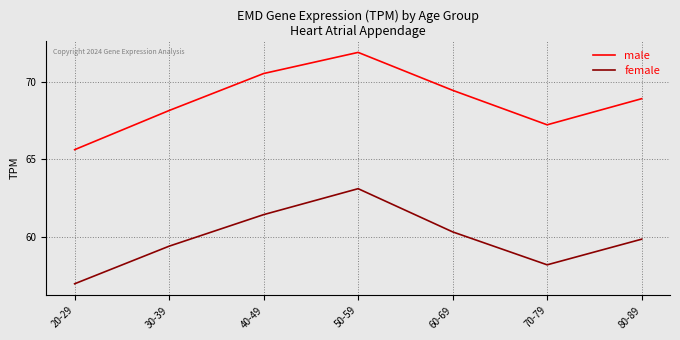

True or false: female and male cross at least once.

False